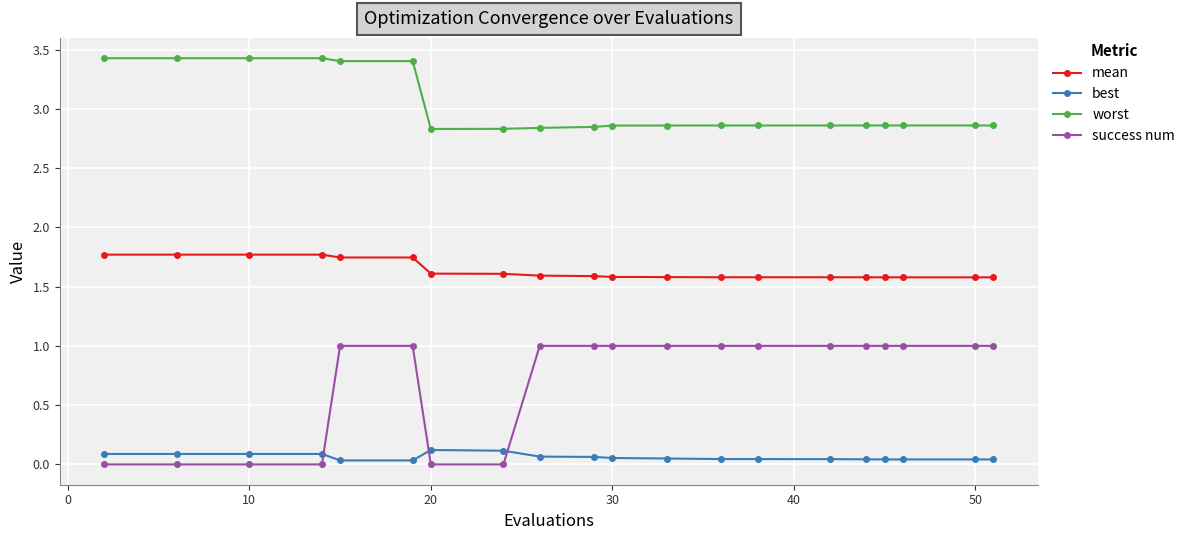

List the series in order of their overall mean, highest first.

worst, mean, success num, best